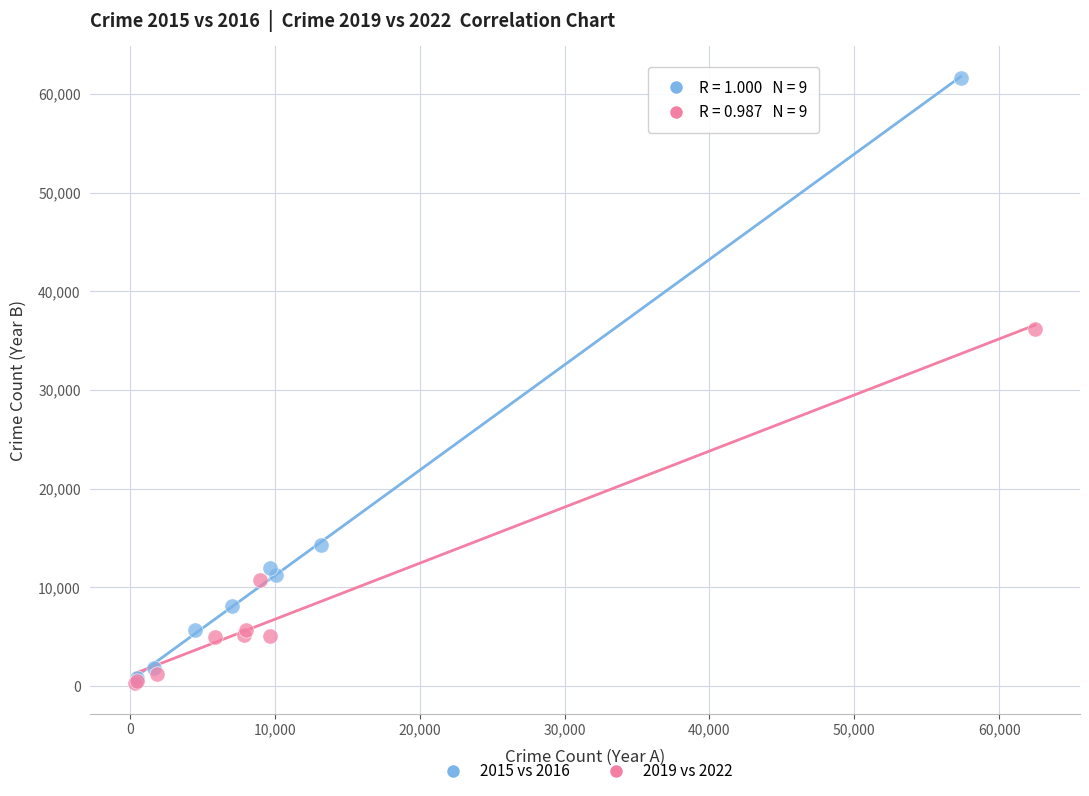

What are all the series names shown in the legend?

2015 vs 2016, 2019 vs 2022